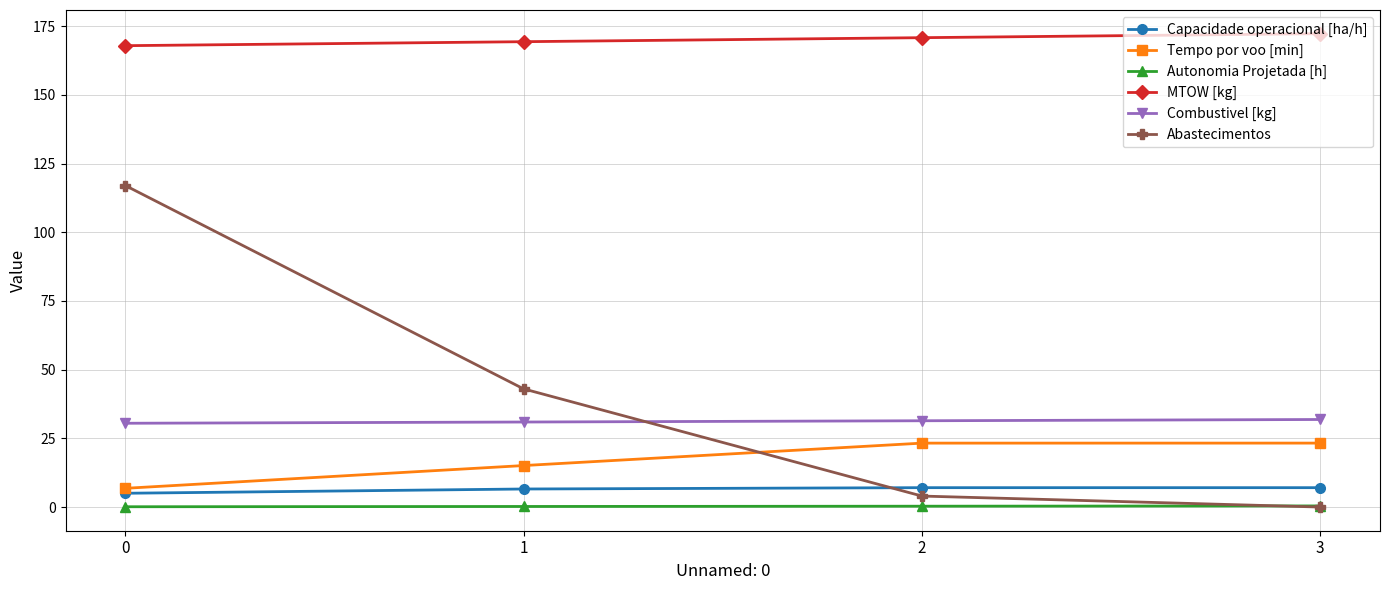

What is the difference between the maximum and minimum values in the Capacidade operacional [ha/h] series?

2.0